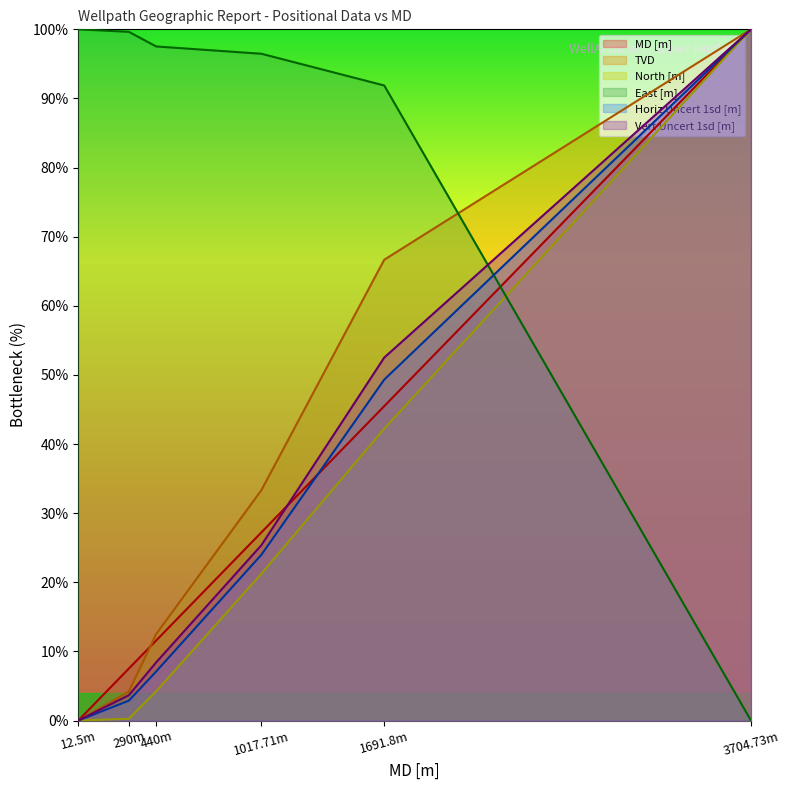

At which category does the chart reach its minimum across all series?

12.5m